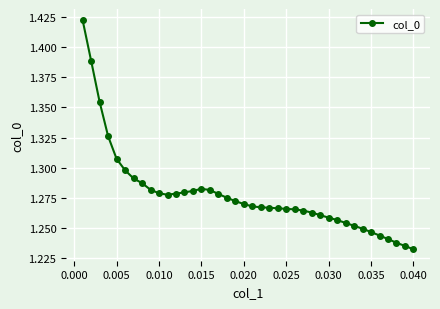

Does the chart have visible grid lines?

Yes